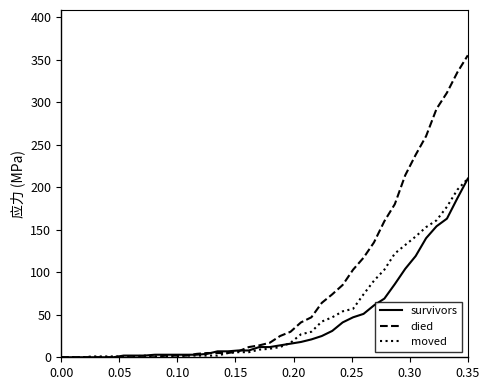

What are all the series names shown in the legend?

survivors, died, moved